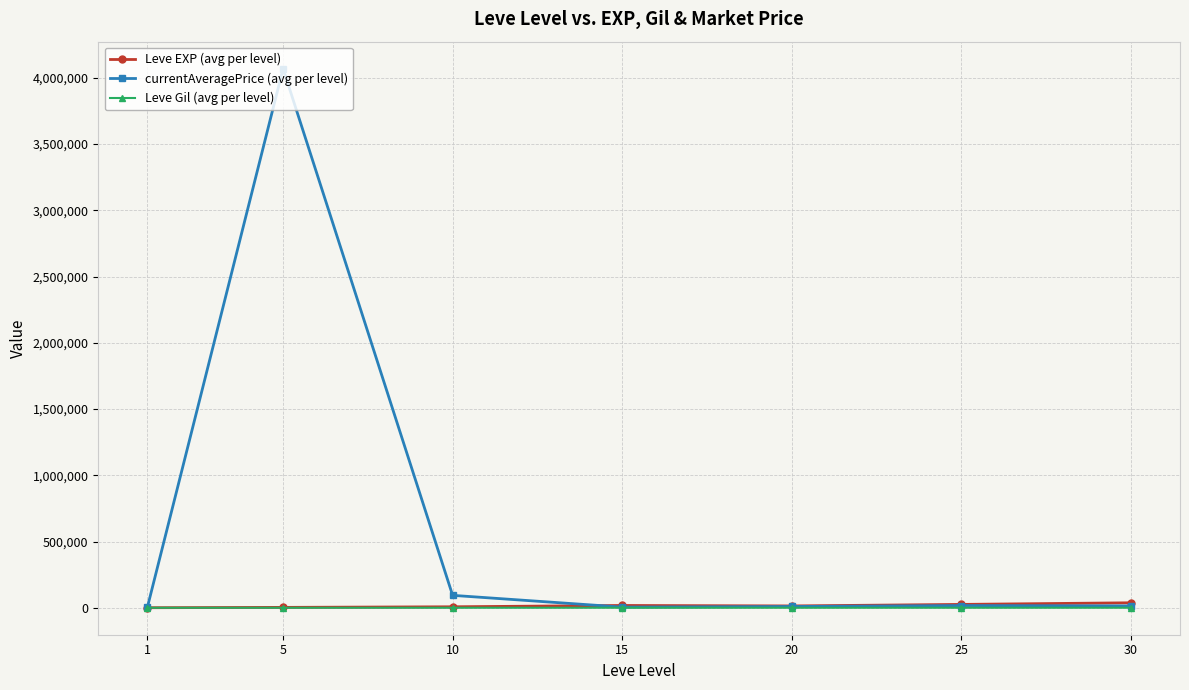

What is the average value of the Leve Gil (avg per level) series?

246.5